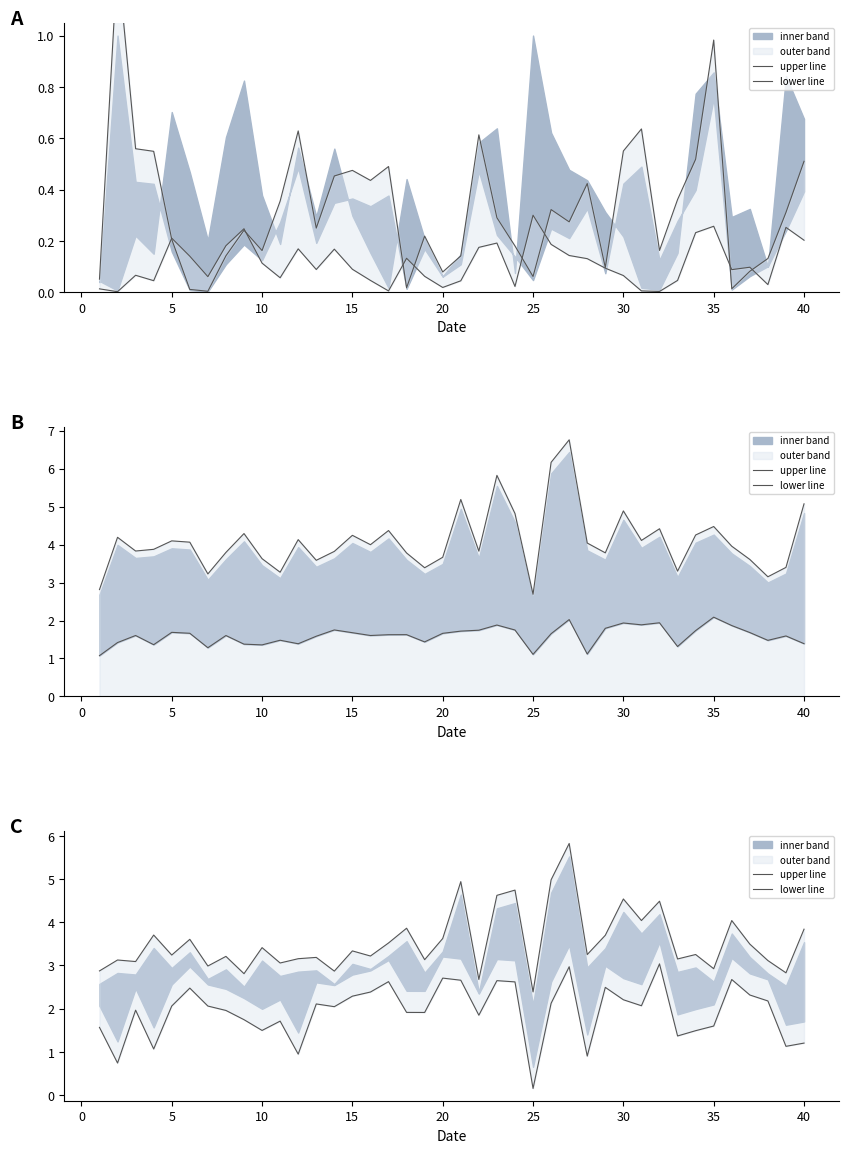

What is the value of the upper line point at the 39th from the left?

2.8